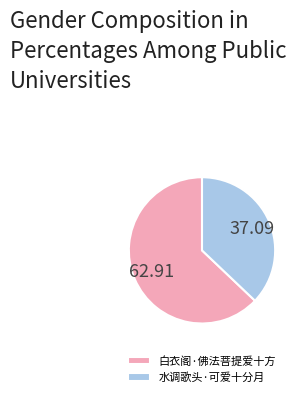

Is the sum of 水调歌头·可爱十分月 and 白衣阁·佛法菩提爱十方 greater than half?

Yes